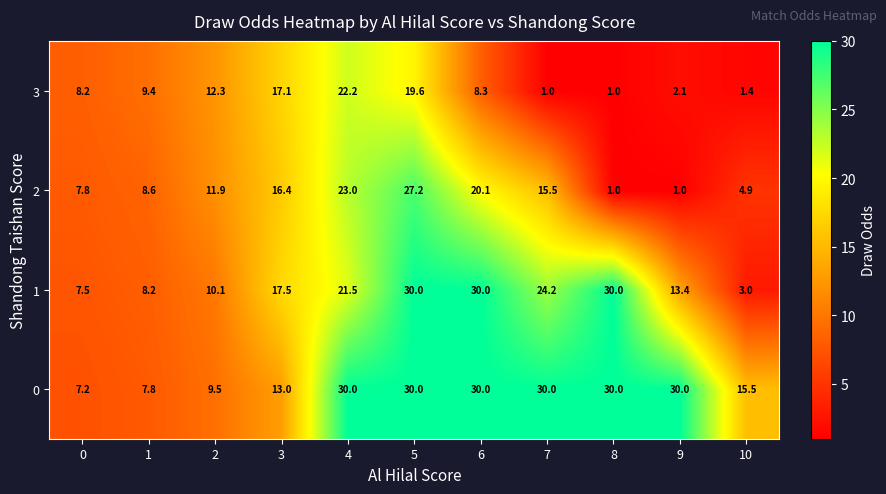

At which label is 2 closest to 14?

7